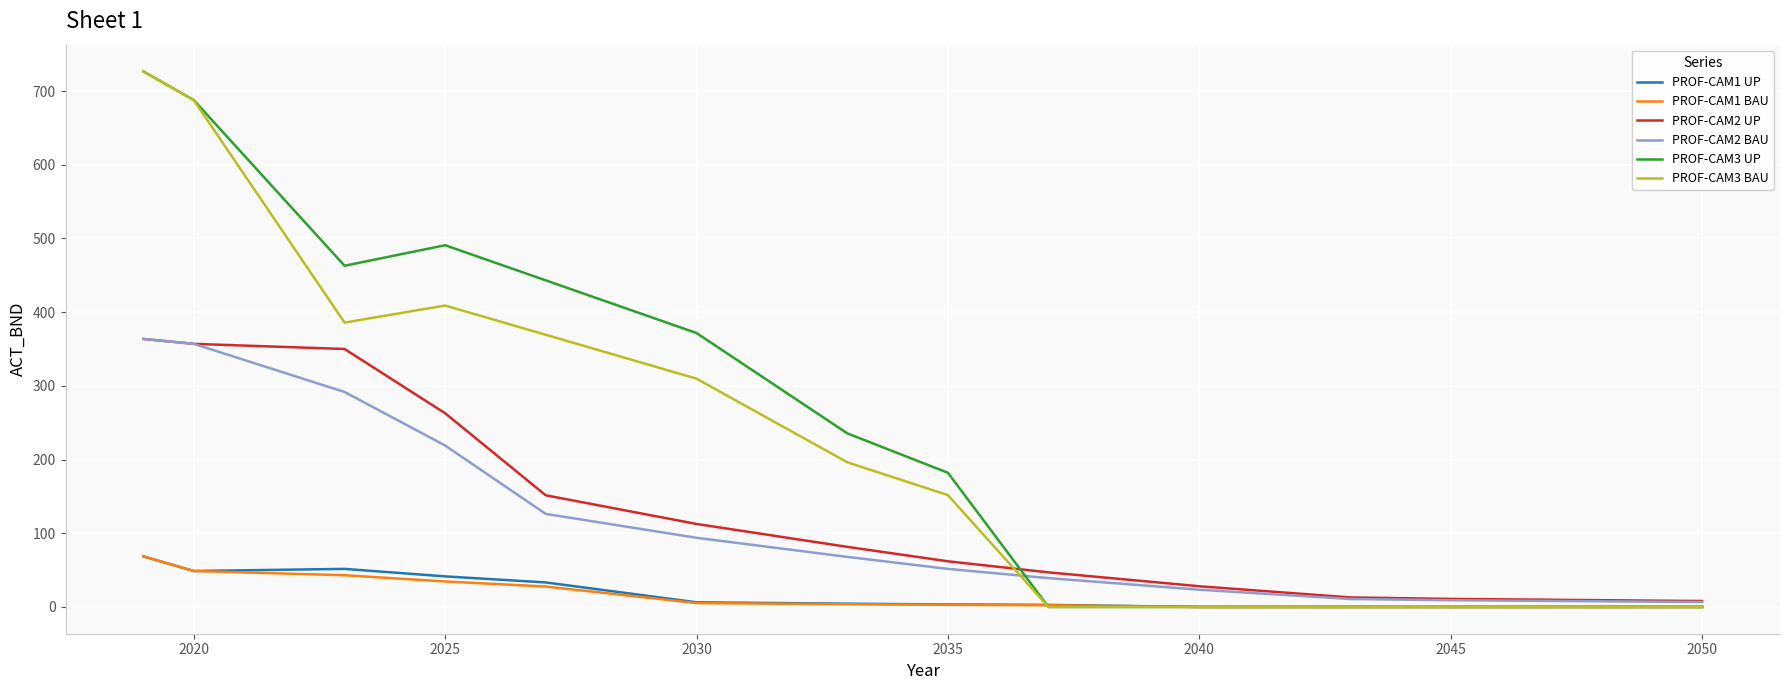

What are all the series names shown in the legend?

PROF-CAM1 UP, PROF-CAM1 BAU, PROF-CAM2 UP, PROF-CAM2 BAU, PROF-CAM3 UP, PROF-CAM3 BAU